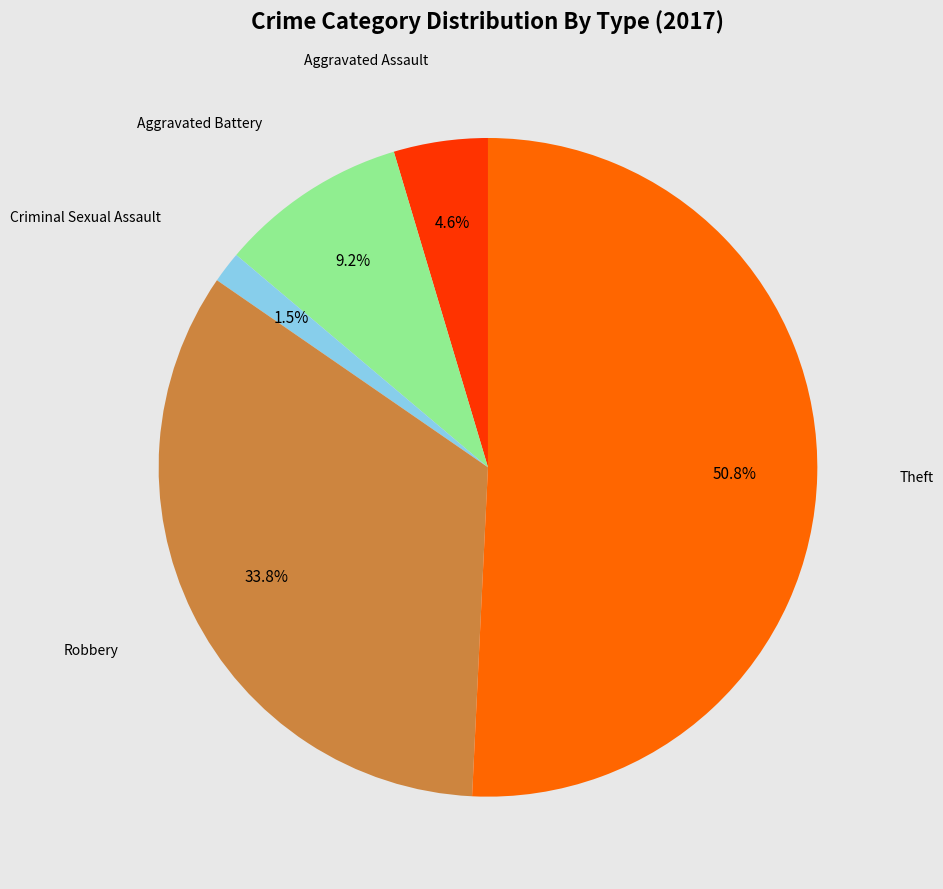

Does any single category account for the majority?

Yes